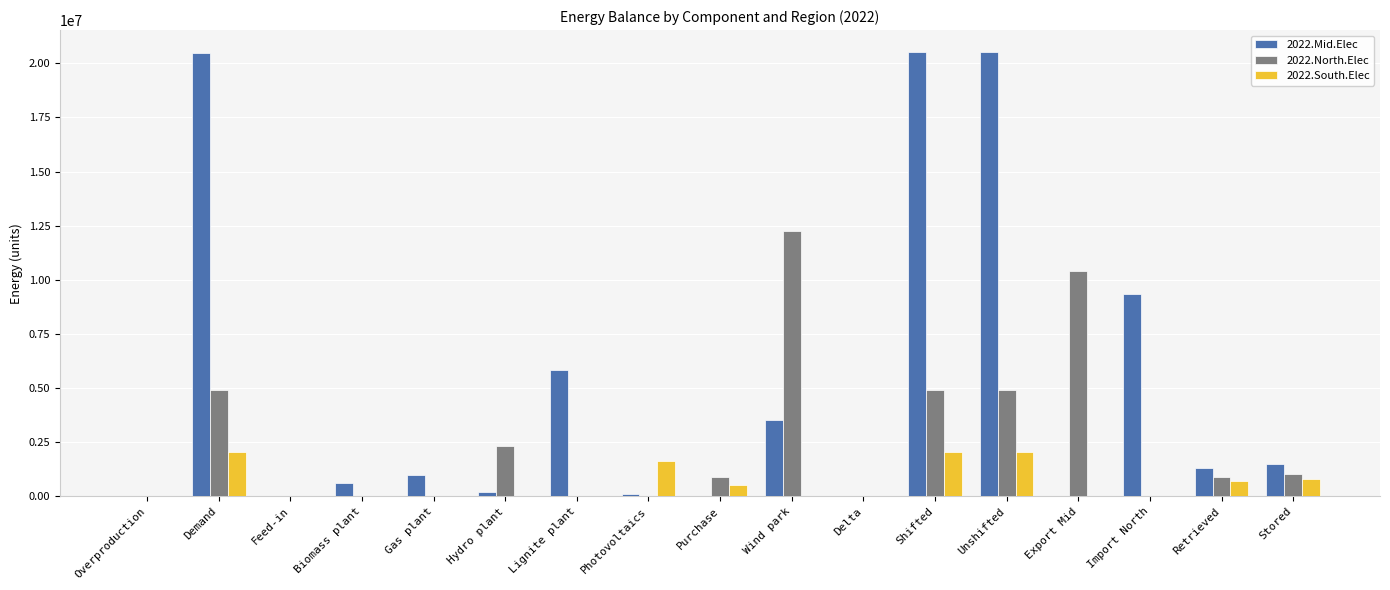

Which series has the largest total across all categories?

2022.Mid.Elec